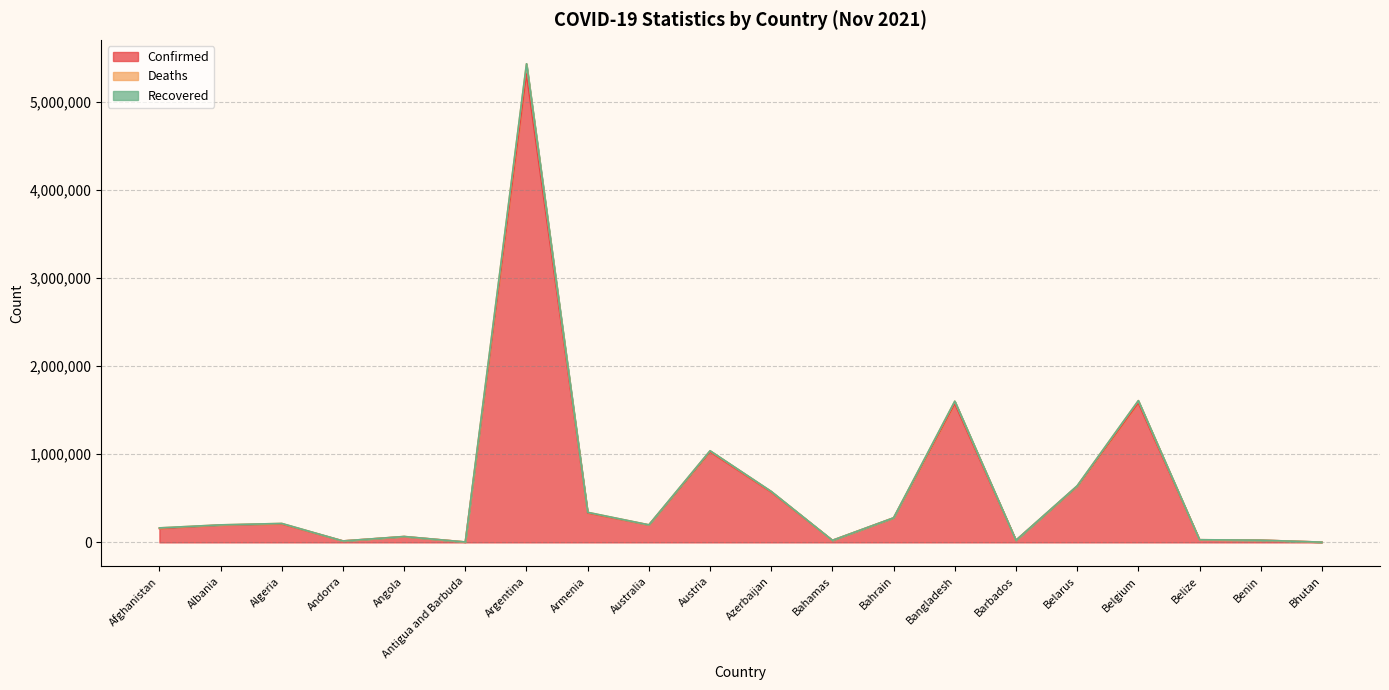

What is the label of the 19th point from the left?

Benin